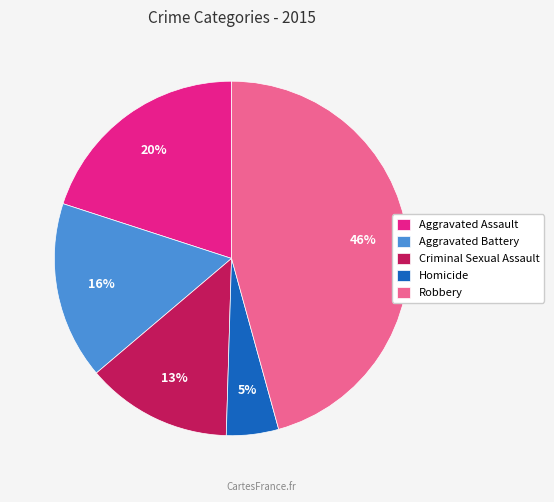

How many slices are in this pie chart?

5